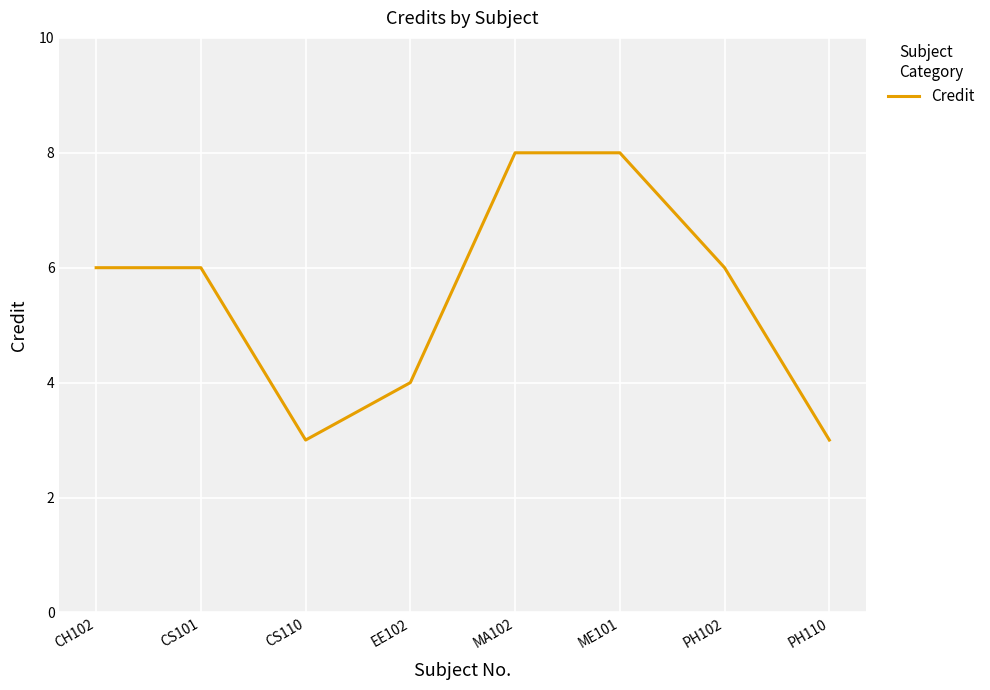

What is the ratio of the value at CS101 to the value at PH102?

1.0